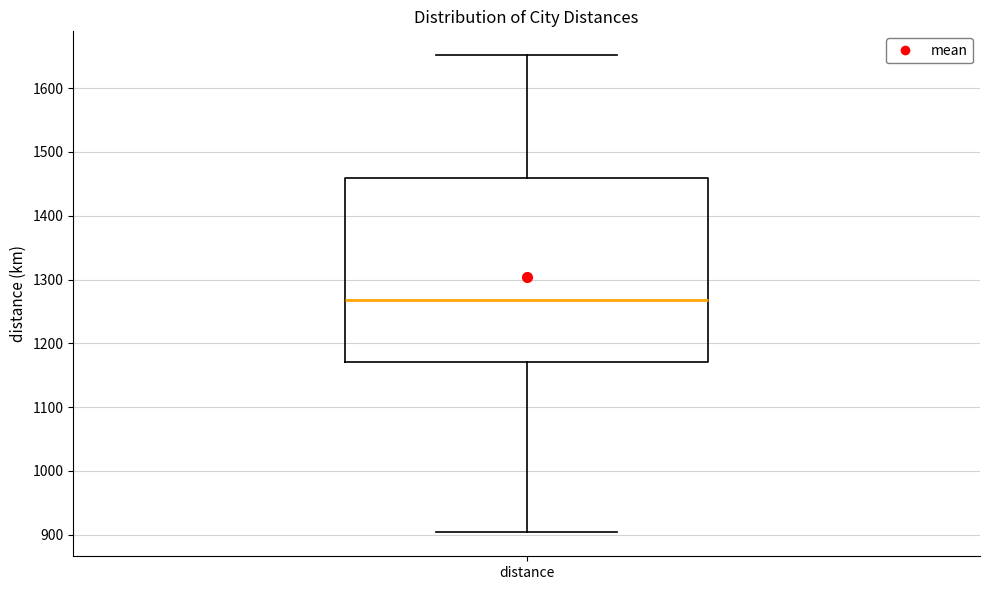

Read this box plot against the y-axis: the position of the median line, the range covered by the box, and the ends of both whiskers. The values are not printed on the chart, so give them approximately, as read against the axis.

median 1270, box 1170 to 1460, whiskers 900 to 1650